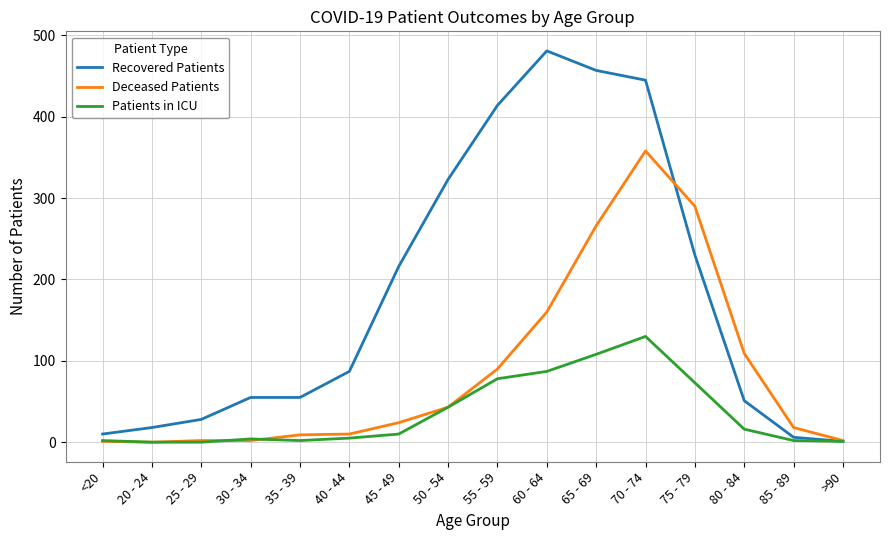

Which series has the largest total across all categories?

Recovered Patients